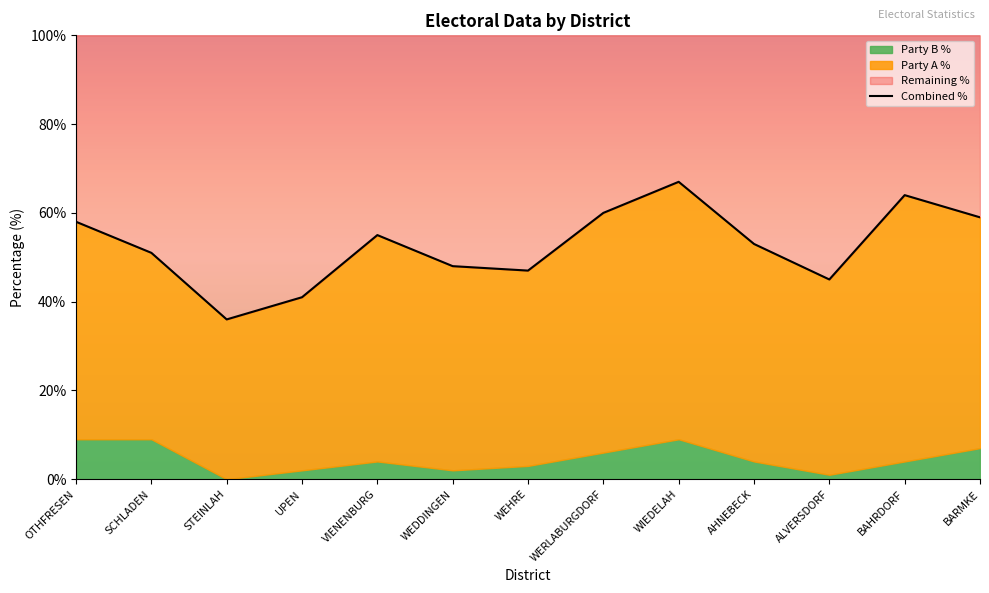

Approximately how many times larger is the value at SCHLADEN compared to AHNEBECK?

1.0